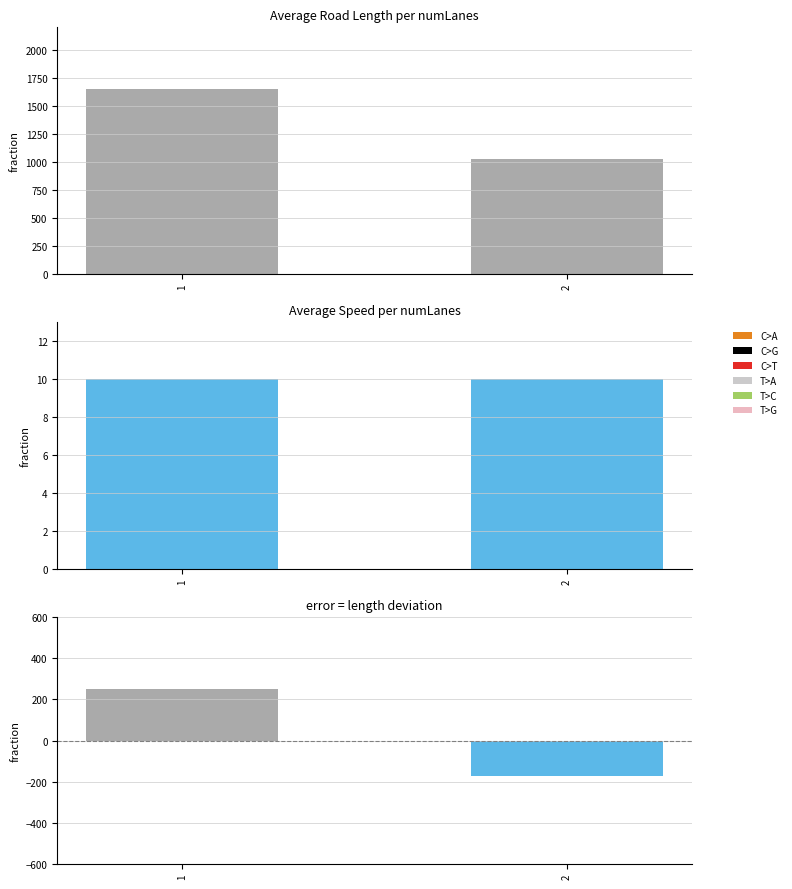

Which category has the lowest value in the avg_speed series?

1